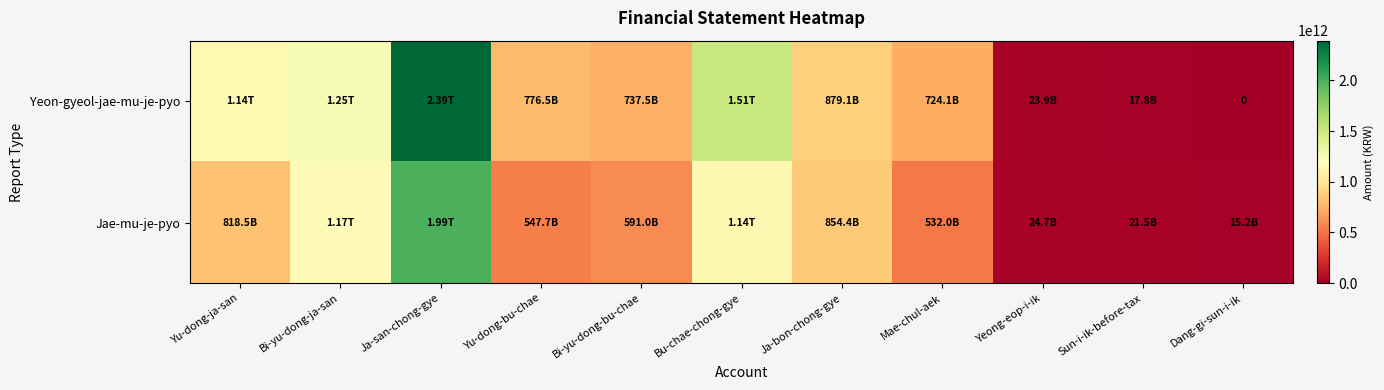

At which category is the sum across all series the highest?

Ja-san-chong-gye